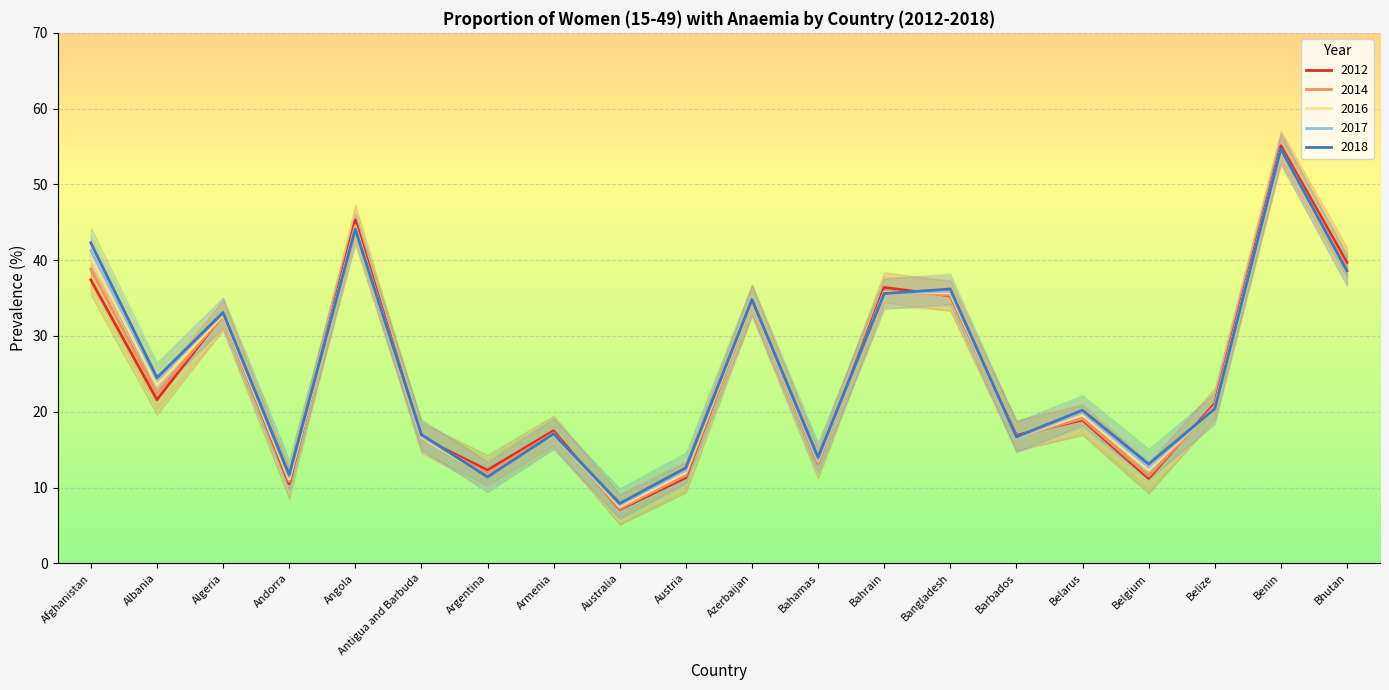

What is the average value of the 2014 series?

24.7